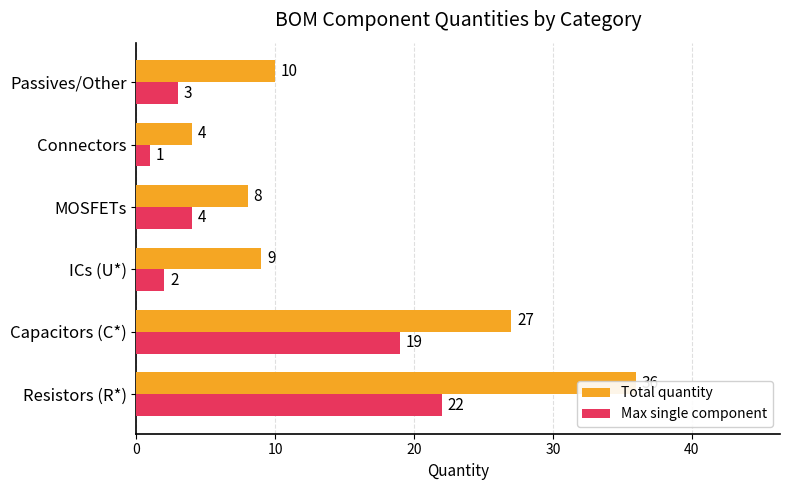

List the series in order of their overall mean, lowest first.

Max single component, Total quantity